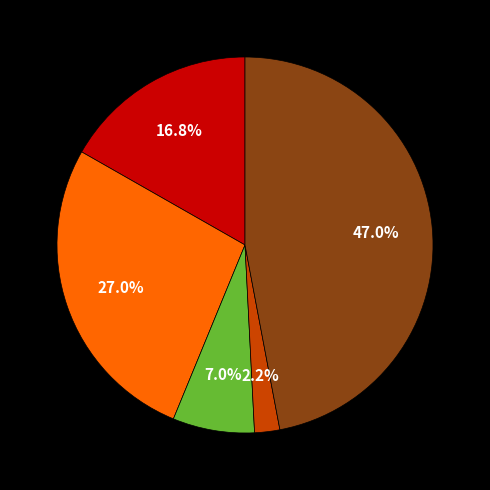

Is there a majority slice in this chart?

No